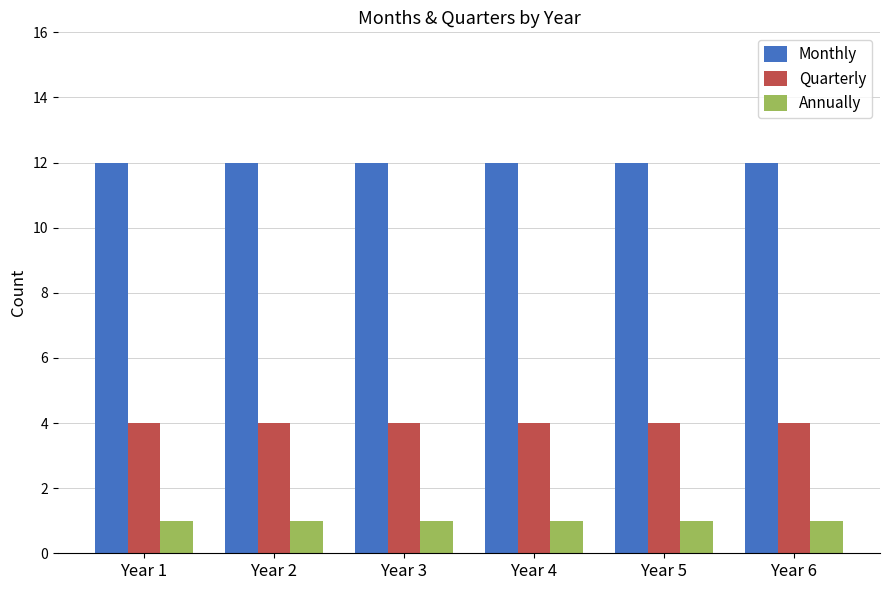

What is the spread (max minus min) of values at Year 2?

11